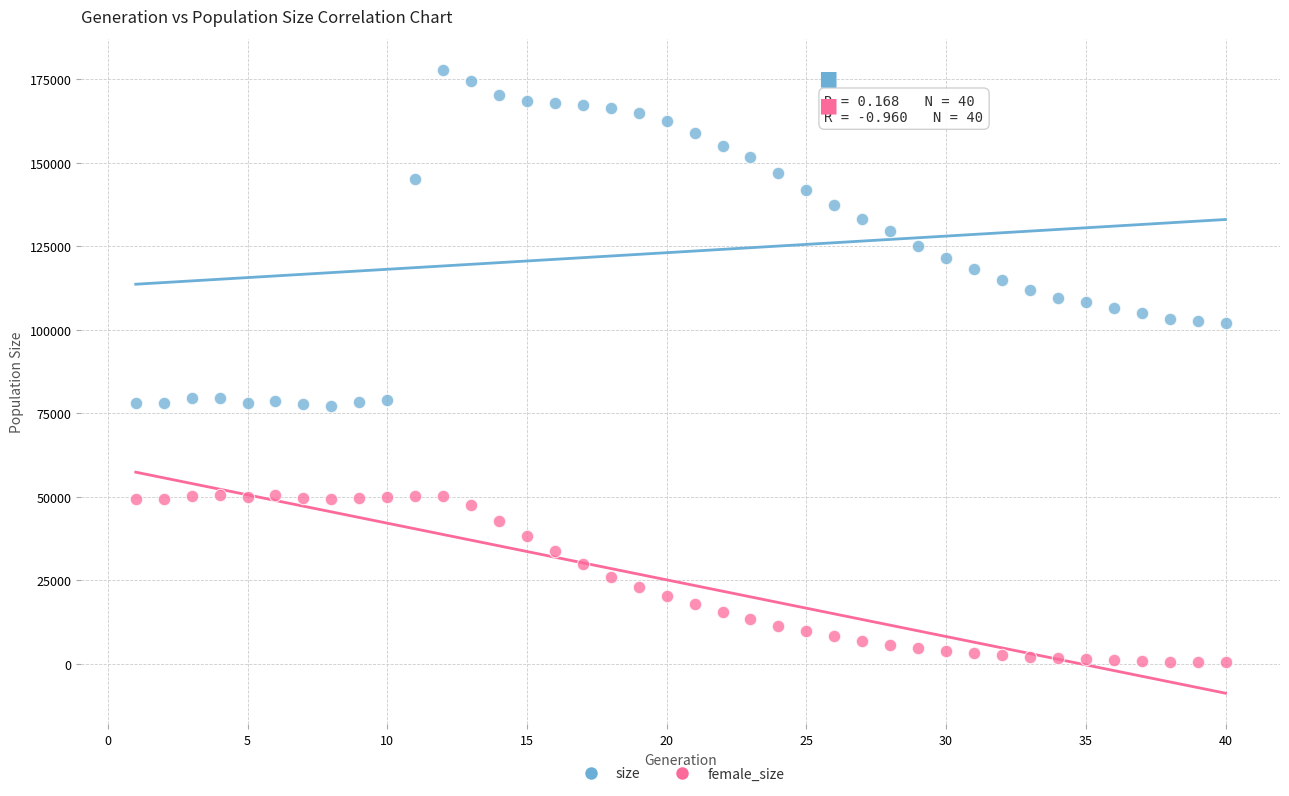

Which series has the widest spread of Y values?

size